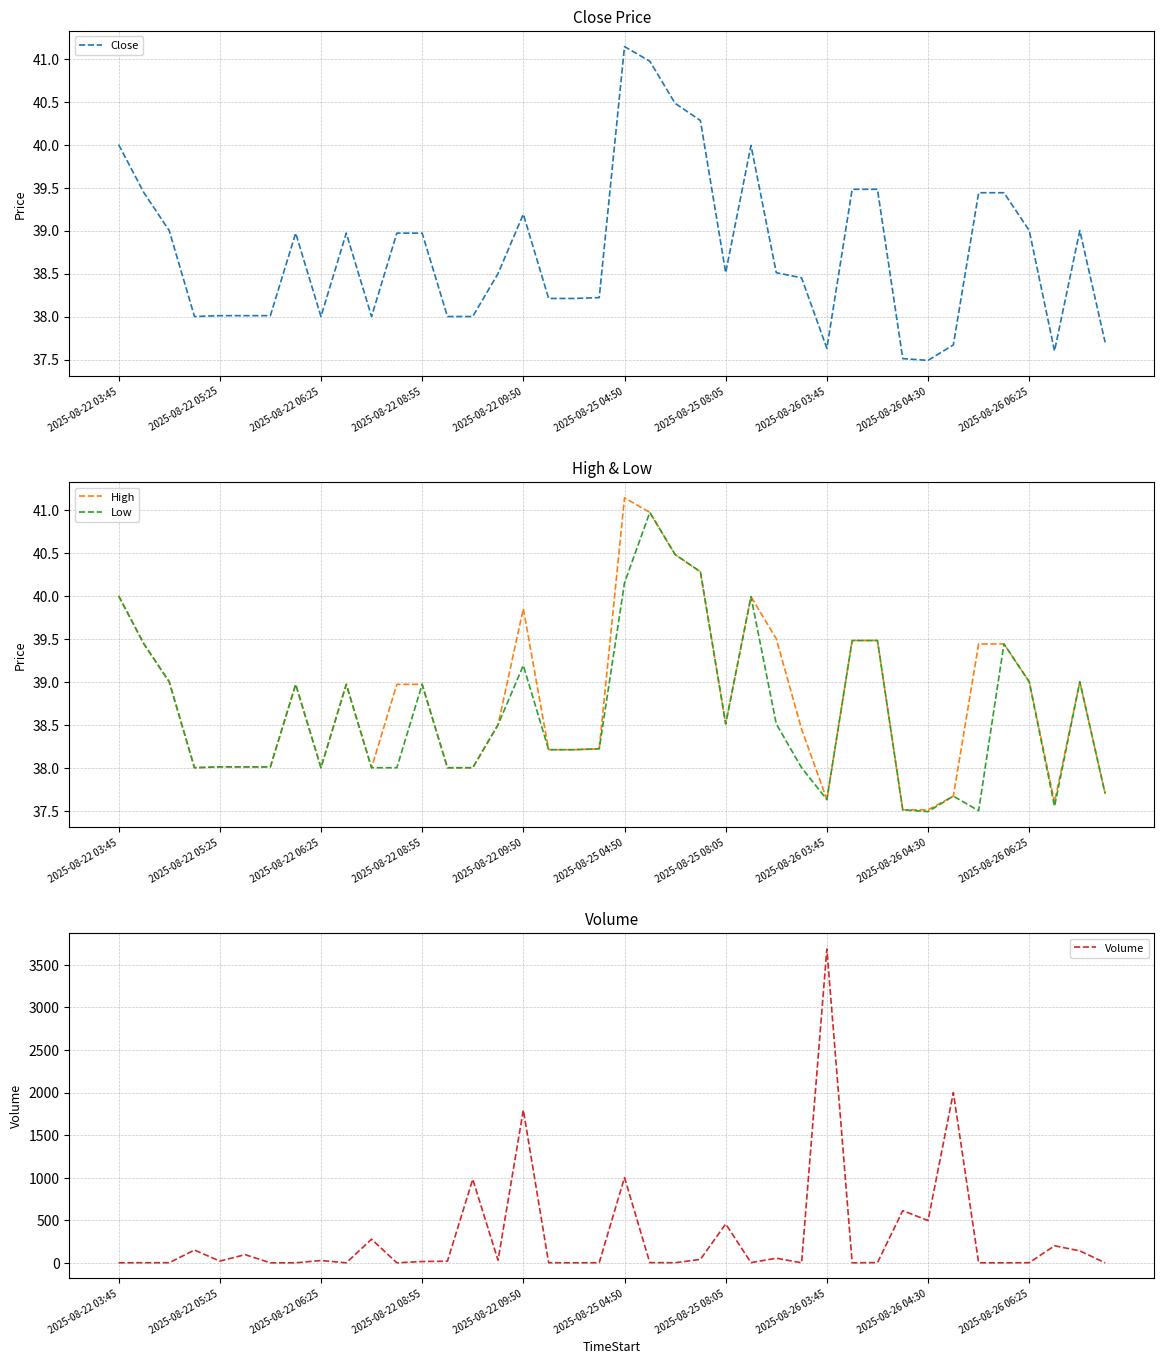

What is the sum of the Low values at 13 and 26?

76.5